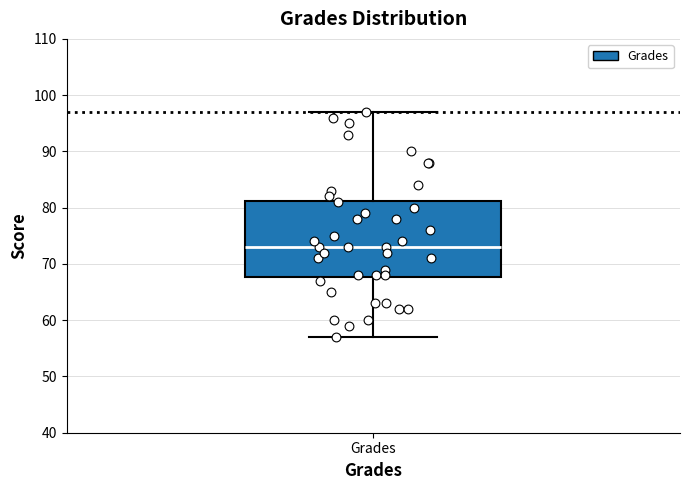

Transcribe this box plot: give where the median line is, the range the box spans, and where the two whiskers end, as read against the y-axis. The values are not printed on the chart, so give them approximately, as read against the axis.

median 73, box 68 to 81, whiskers 57 to 97